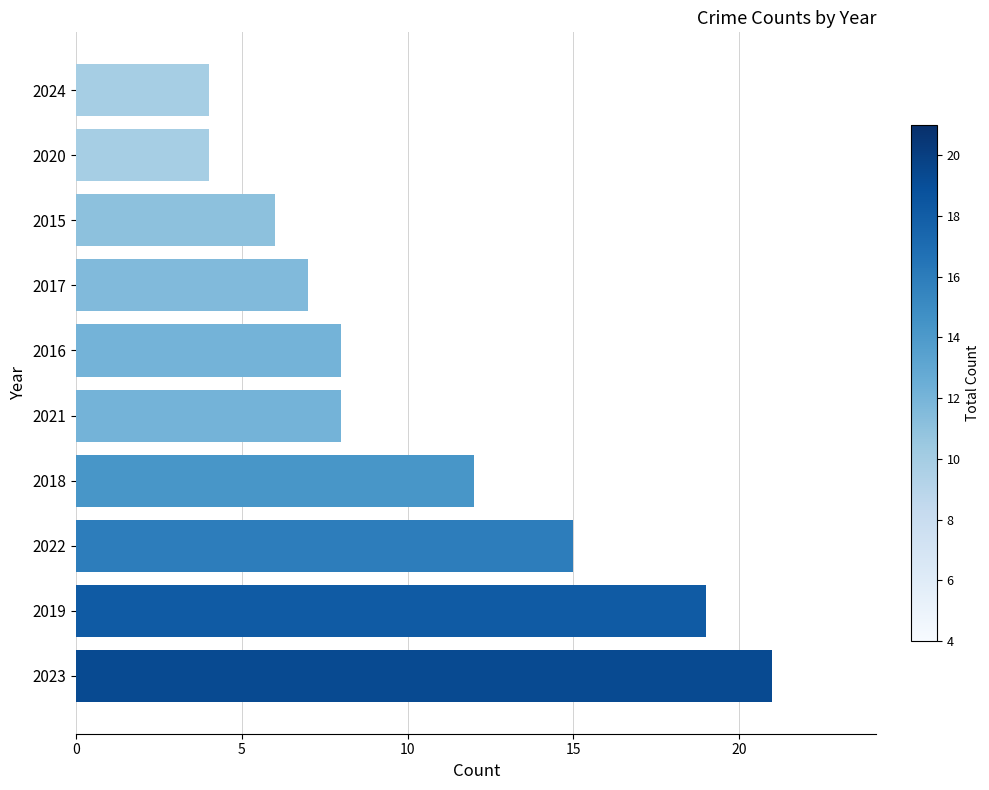

True or false: the data shows 21 at 2023.

True